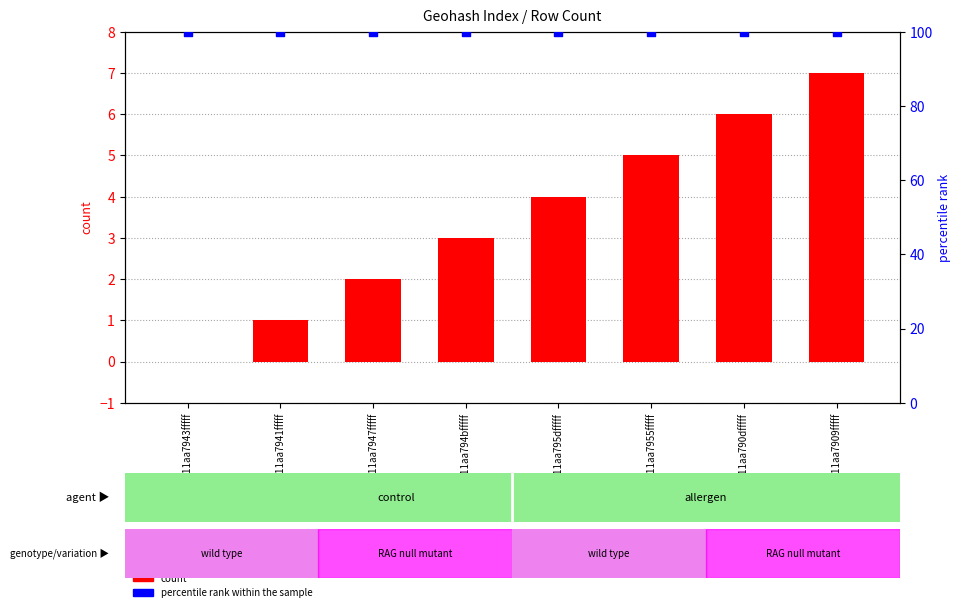

Is the value of count at 8811aa7941fffff greater than the value of percentile rank within the sample at 8811aa7909fffff?

No